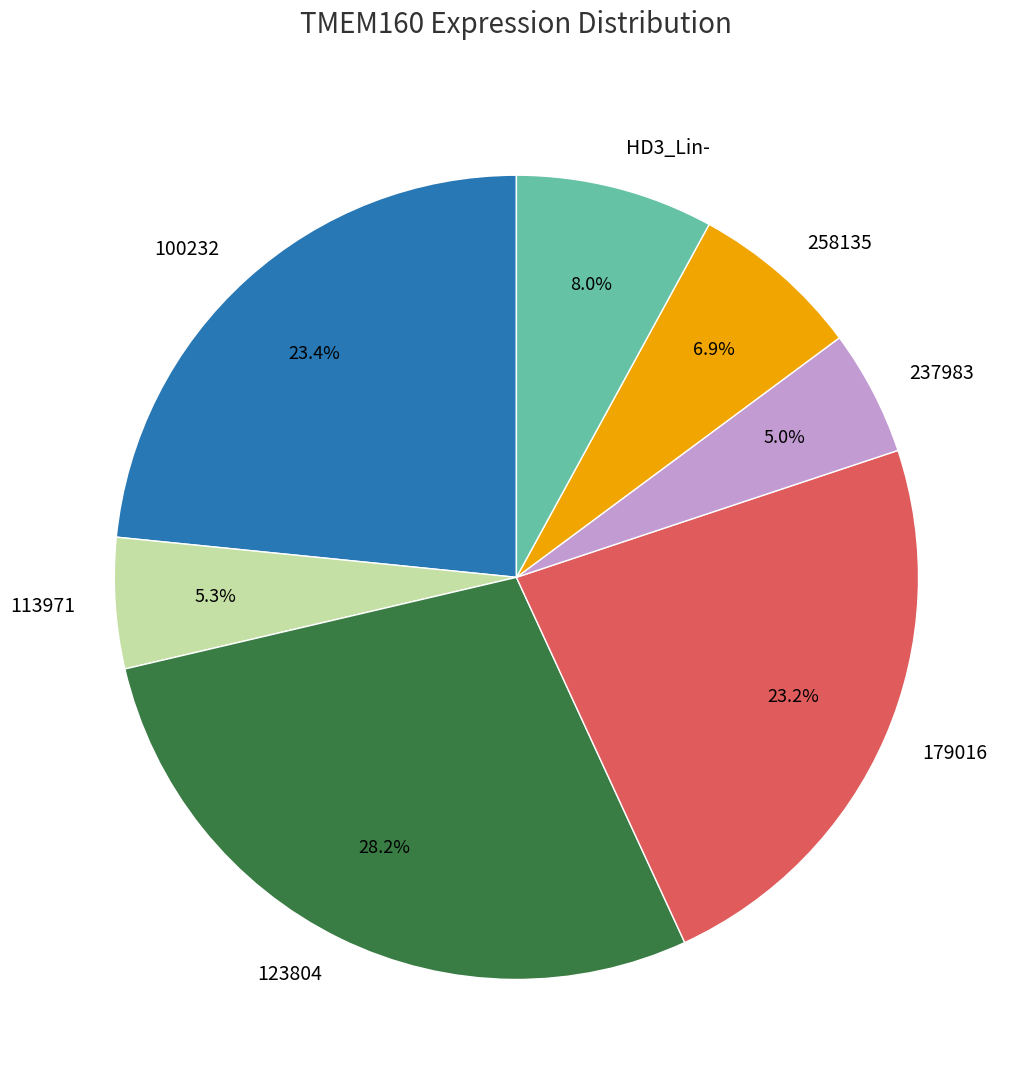

How many slices are in this pie chart?

7